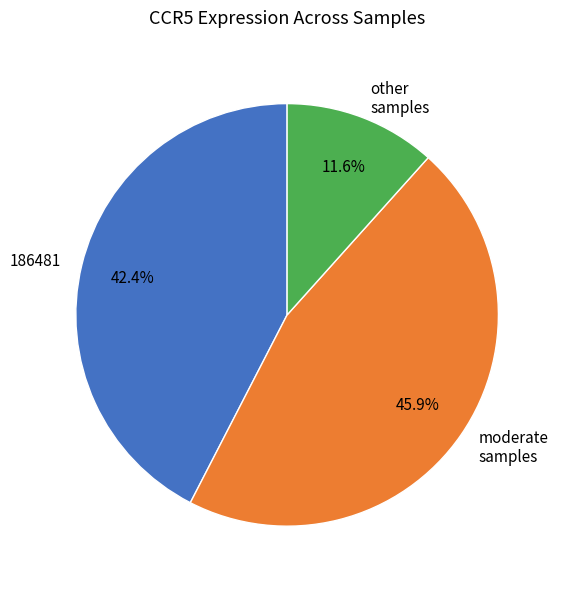

Which category has the biggest portion of the pie?

moderate samples